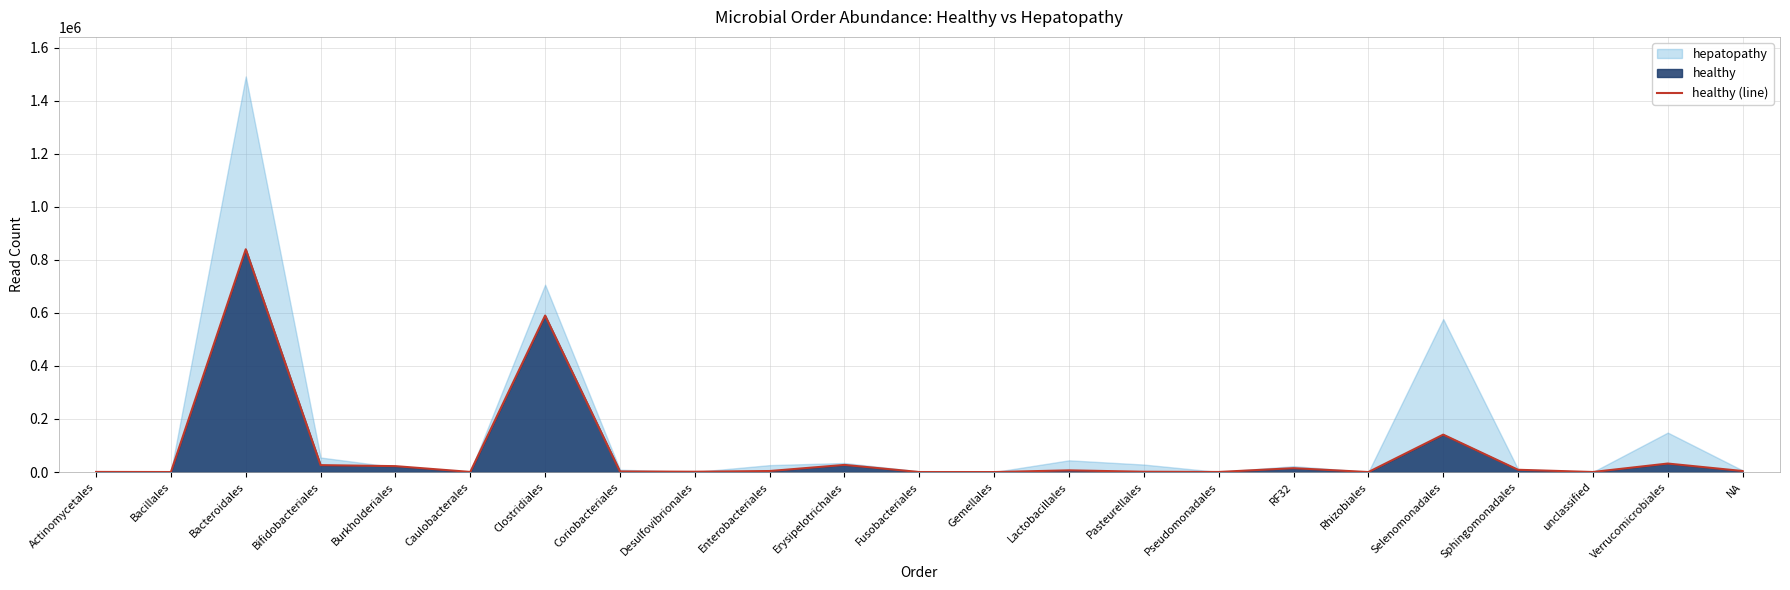

List the labels in order of value, largest first.

Bacteroidales, Clostridiales, Selenomonadales, Verrucomicrobiales, Erysipelotrichales, Bifidobacteriales, Burkholderiales, RF32, Sphingomonadales, Lactobacillales, NA, Enterobacteriales, Coriobacteriales, Desulfovibrionales, Pasteurellales, Caulobacterales, Actinomycetales, Pseudomonadales, unclassified, Fusobacteriales, Bacillales, Rhizobiales, Gemellales